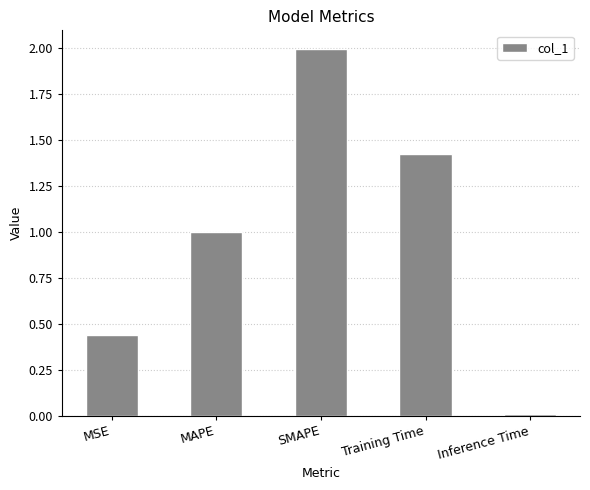

Read the value at SMAPE.

2.0